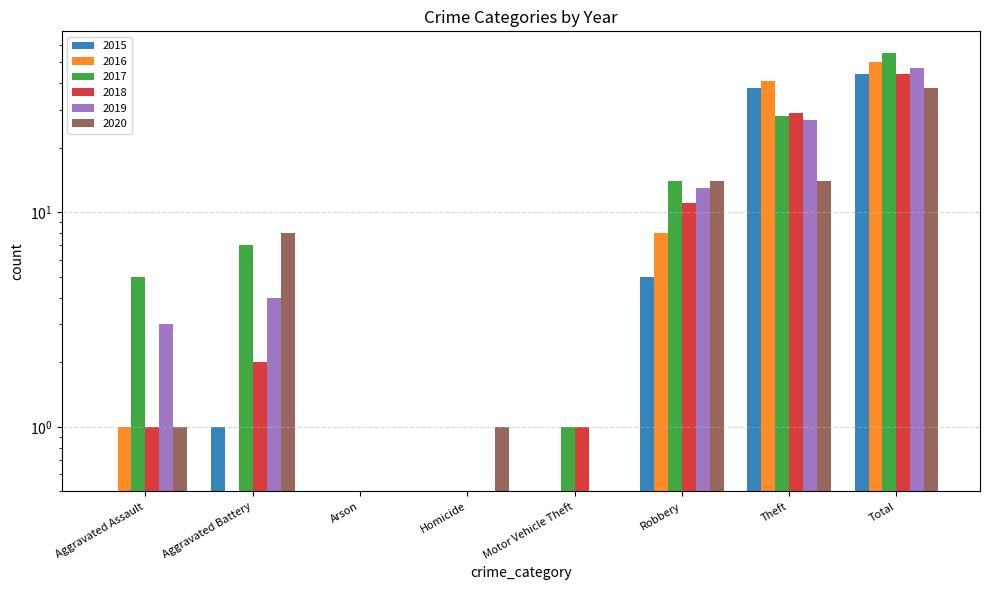

Reading left to right, extract all data points from this chart.

2015: Aggravated Assault=0.5	Aggravated Battery=1.0	Arson=0.5	Homicide=0.5	Motor Vehicle Theft=0.5	Robbery=5.0	Theft=38.0	Total=44.0
2016: Aggravated Assault=1.0	Aggravated Battery=0.5	Arson=0.5	Homicide=0.5	Motor Vehicle Theft=0.5	Robbery=8.0	Theft=41.0	Total=50.0
2017: Aggravated Assault=5.0	Aggravated Battery=7.0	Arson=0.5	Homicide=0.5	Motor Vehicle Theft=1.0	Robbery=14.0	Theft=28.0	Total=55.0
2018: Aggravated Assault=1.0	Aggravated Battery=2.0	Arson=0.5	Homicide=0.5	Motor Vehicle Theft=1.0	Robbery=11.0	Theft=29.0	Total=44.0
2019: Aggravated Assault=3.0	Aggravated Battery=4.0	Arson=0.5	Homicide=0.5	Motor Vehicle Theft=0.5	Robbery=13.0	Theft=27.0	Total=47.0
2020: Aggravated Assault=1.0	Aggravated Battery=8.0	Arson=0.5	Homicide=1.0	Motor Vehicle Theft=0.5	Robbery=14.0	Theft=14.0	Total=38.0